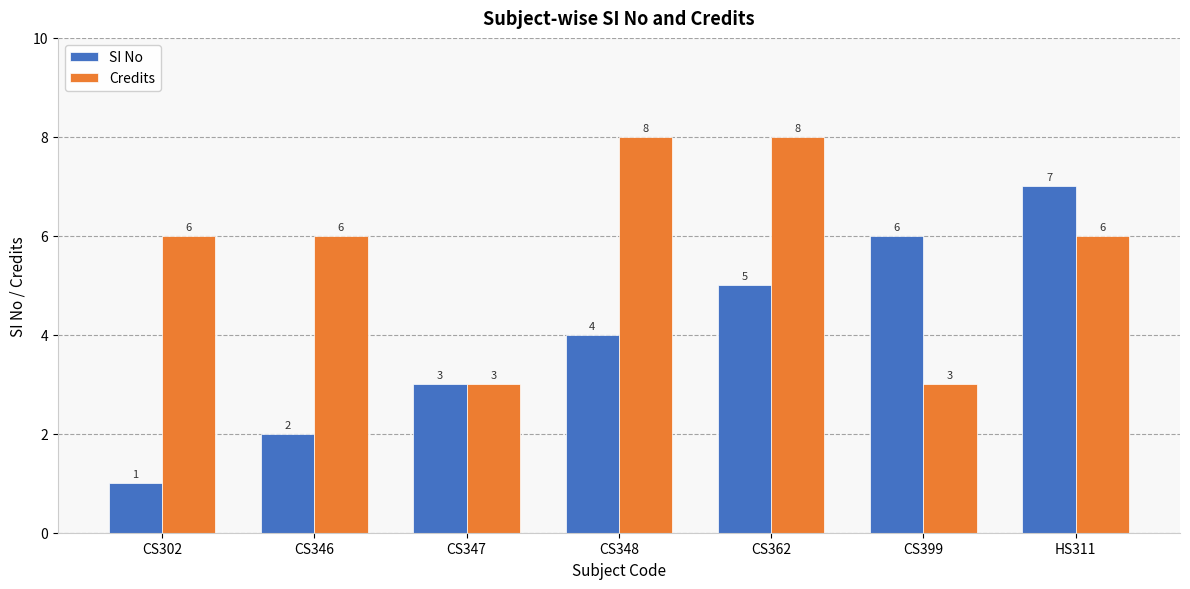

List the series in order of their peak value, lowest first.

SI No, Credits